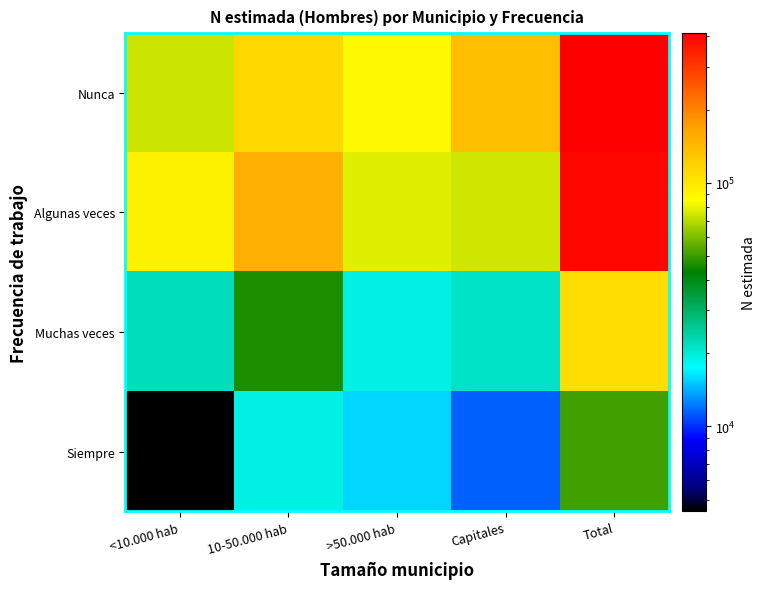

Reading right to left, list all the values displayed in this chart.

Nunca: Total=412172	Capitales=137501	>50.000 hab=88267	10-50.000 hab=112671	<10.000 hab=73732
Algunas veces: Total=397054	Capitales=74434	>50.000 hab=77698	10-50.000 hab=152134	<10.000 hab=92789
Muchas veces: Total=108958	Capitales=21390	>50.000 hab=19109	10-50.000 hab=46446	<10.000 hab=22012
Siempre: Total=50835	Capitales=11492	>50.000 hab=15675	10-50.000 hab=19187	<10.000 hab=4481